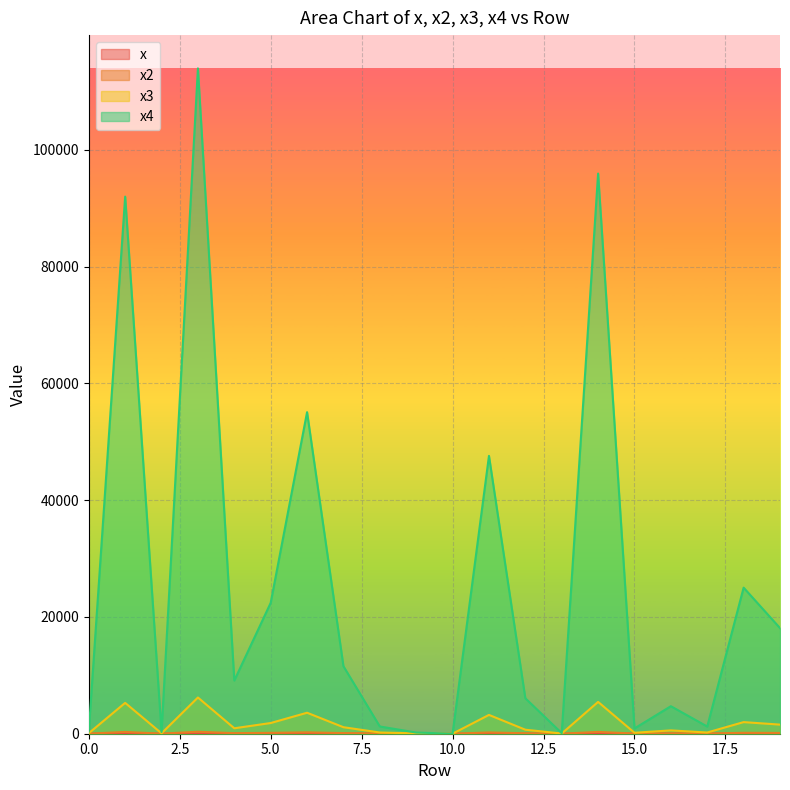

At which label does x3 reach its minimum?

10